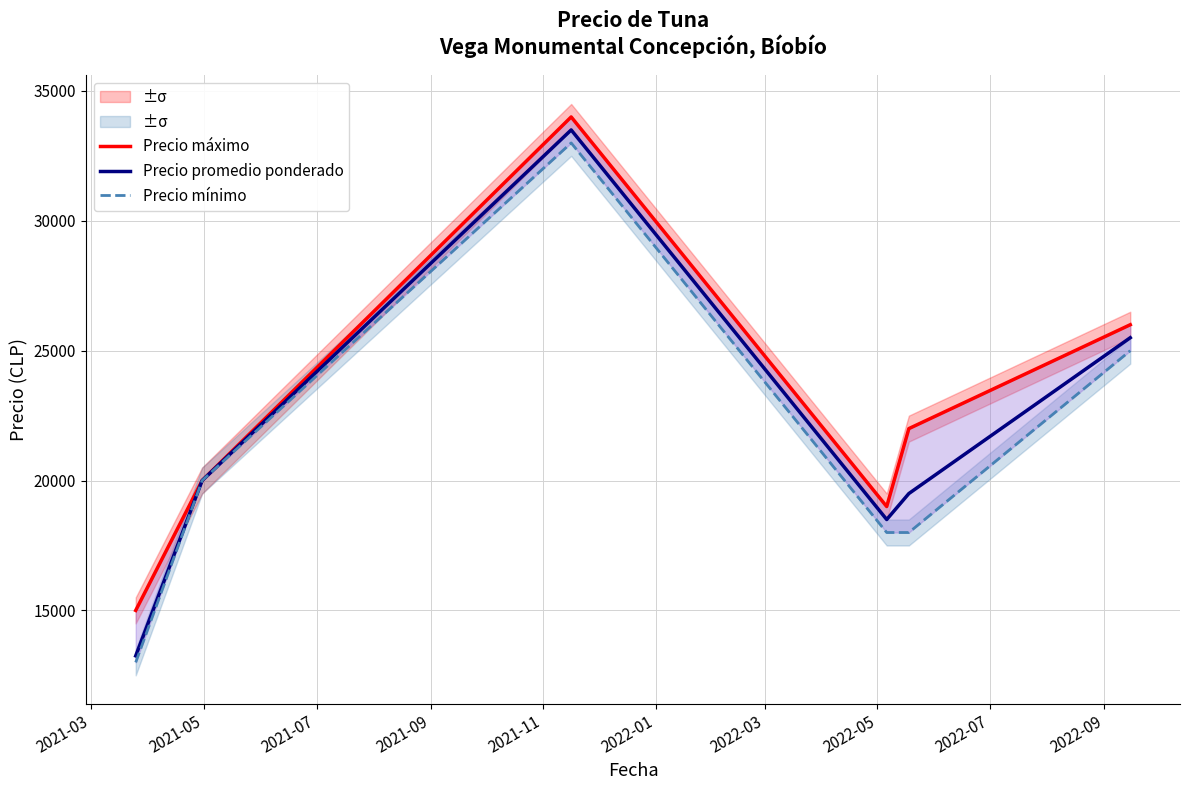

What is the highest value of the Precio promedio ponderado series?

33500